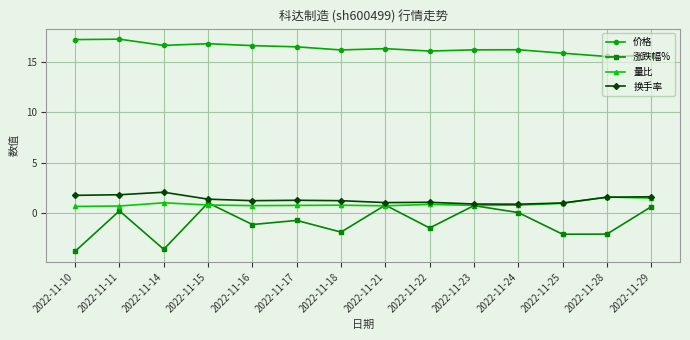

True or false: 换手率 and 价格 cross at least once.

False